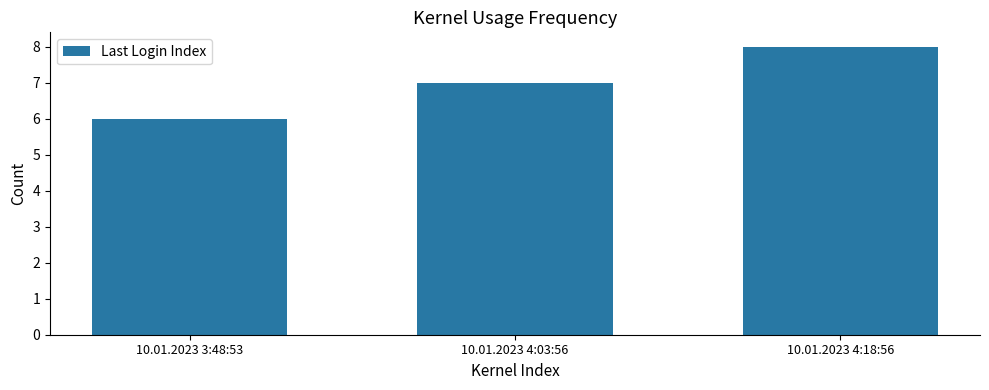

What is the sum of all values?

21